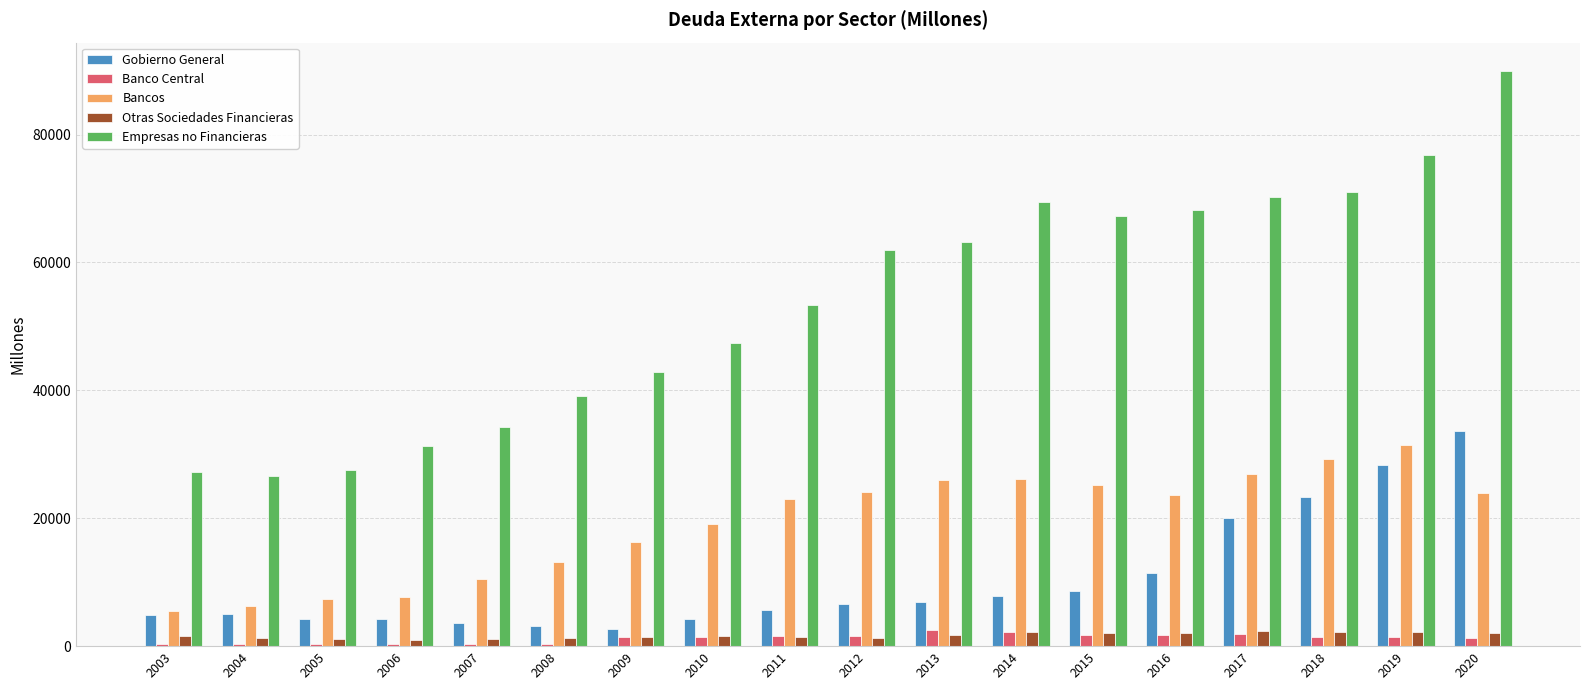

How many bars are there in total?

90